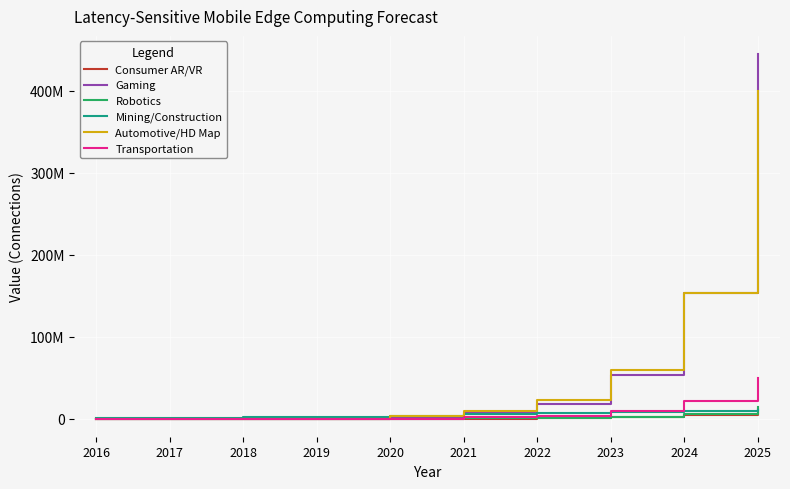

Which series ends up on top after the final intersection of Transportation and Consumer AR/VR?

Transportation